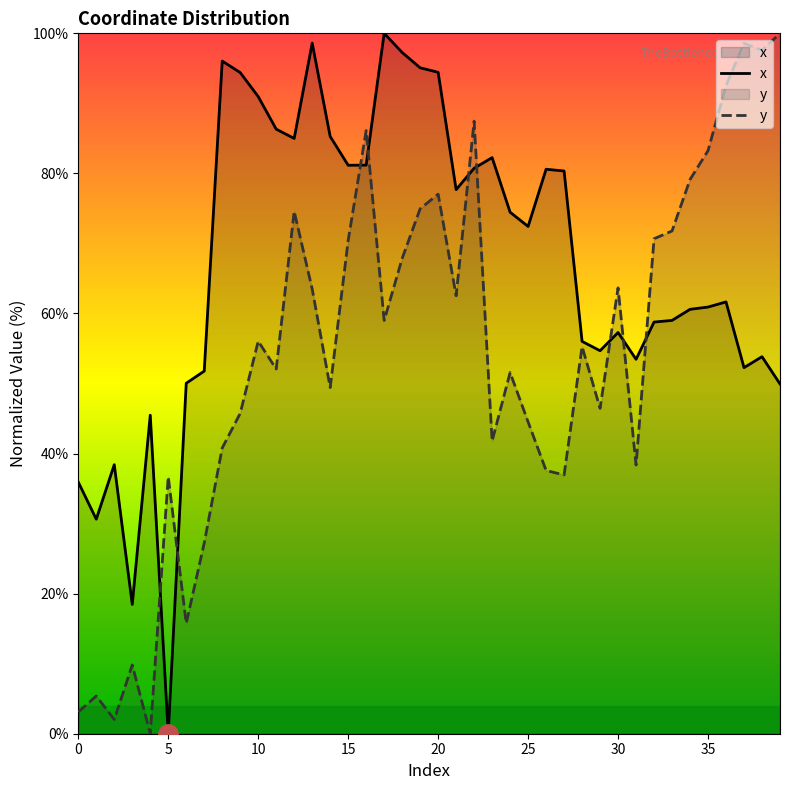

How many values in the y series exceed 56?

20